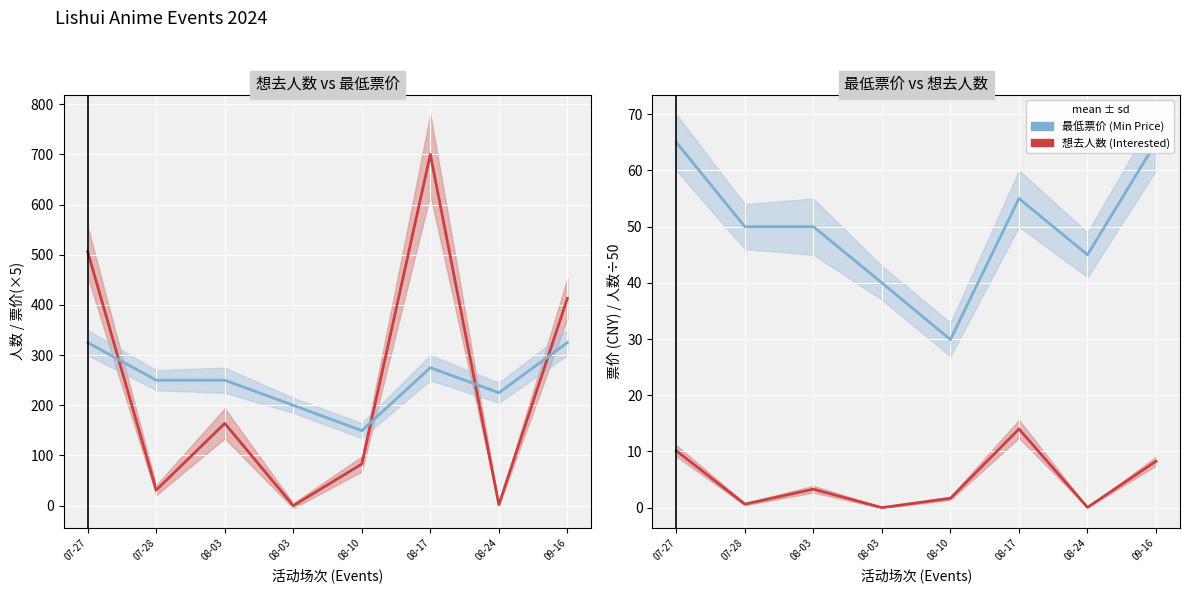

How many lines are shown in the chart?

4